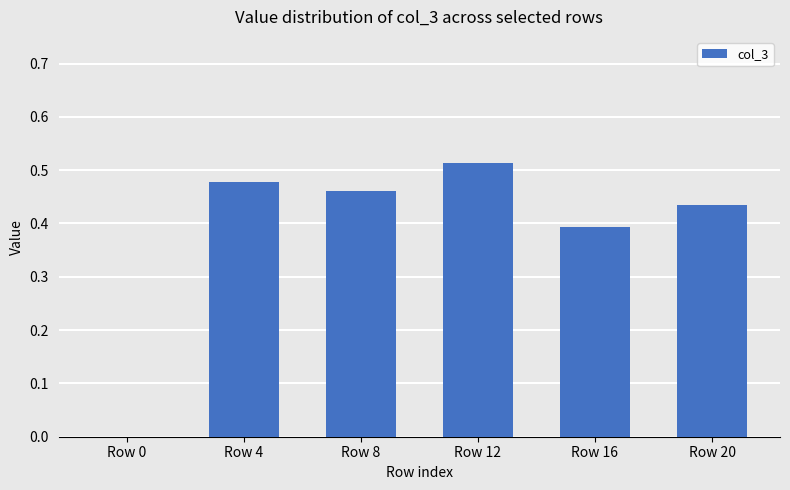

Which category has the highest value across all series?

Row 12